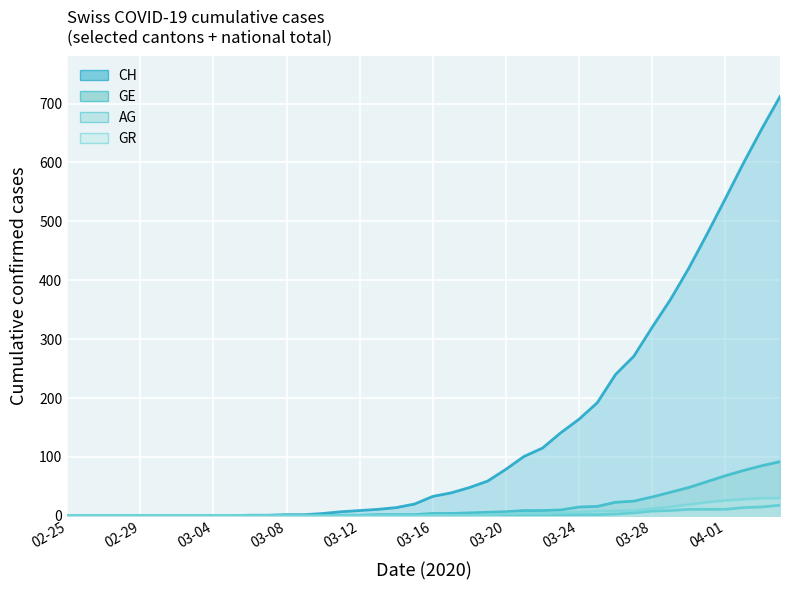

What are all the series names shown in the legend?

CH, GE, AG, GR